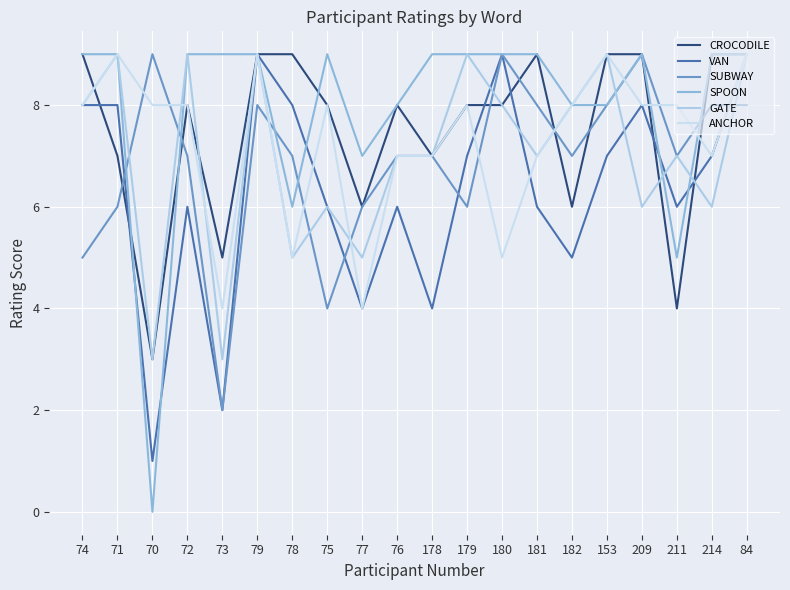

What is the sum of all VAN values?

126